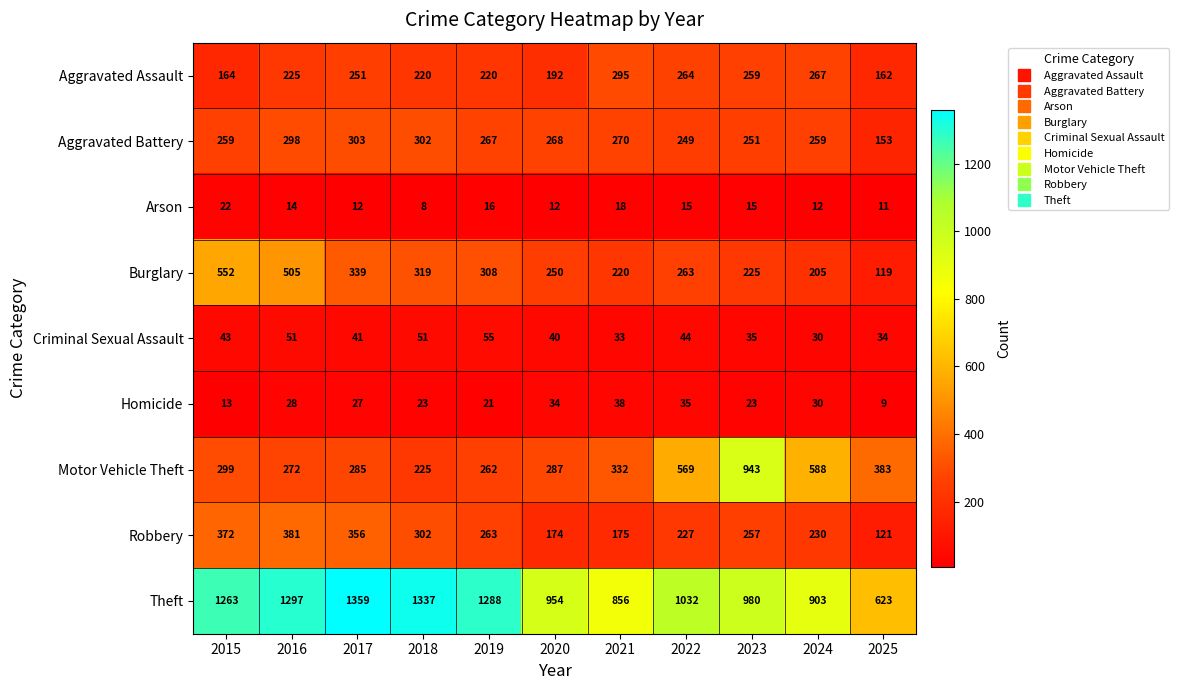

What is the smallest value displayed?

8